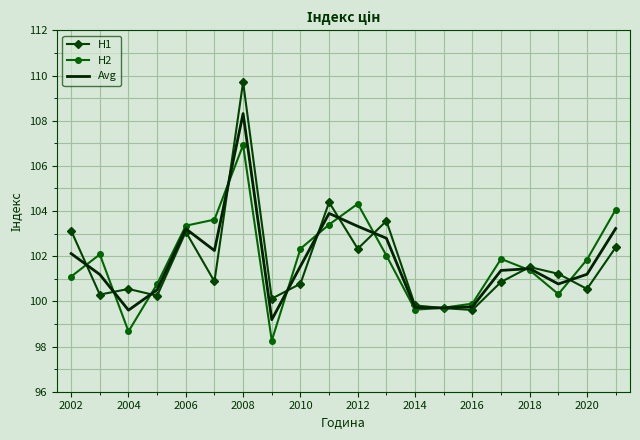

List the series in order of their peak value, highest first.

H1, Avg, H2